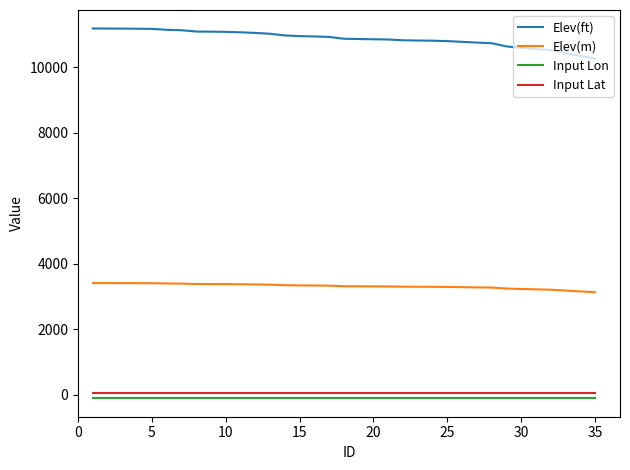

List the series in order of their peak value, lowest first.

Input Lon, Input Lat, Elev(m), Elev(ft)